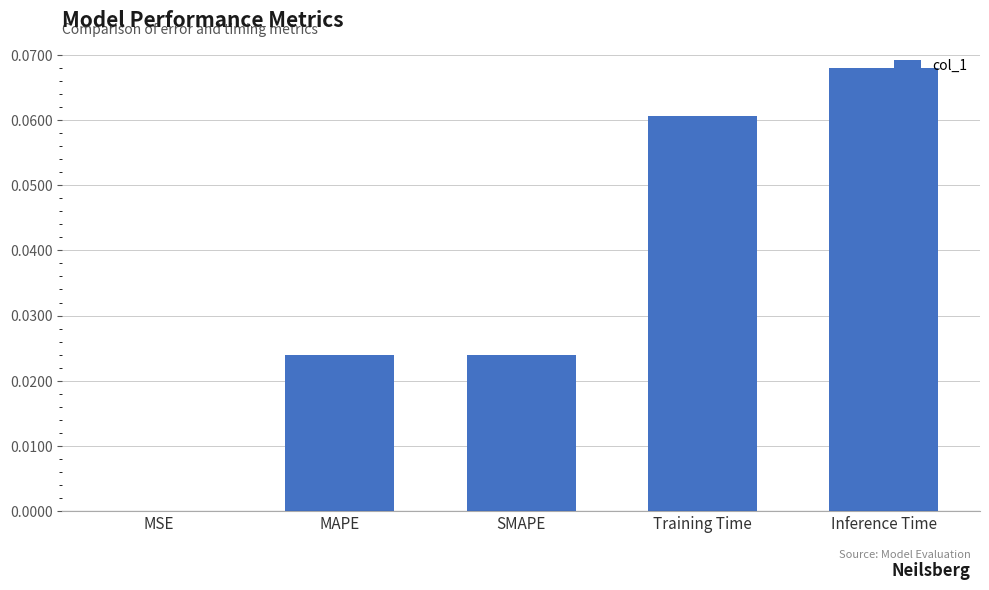

The value at SMAPE is 0.0. True or false?

True